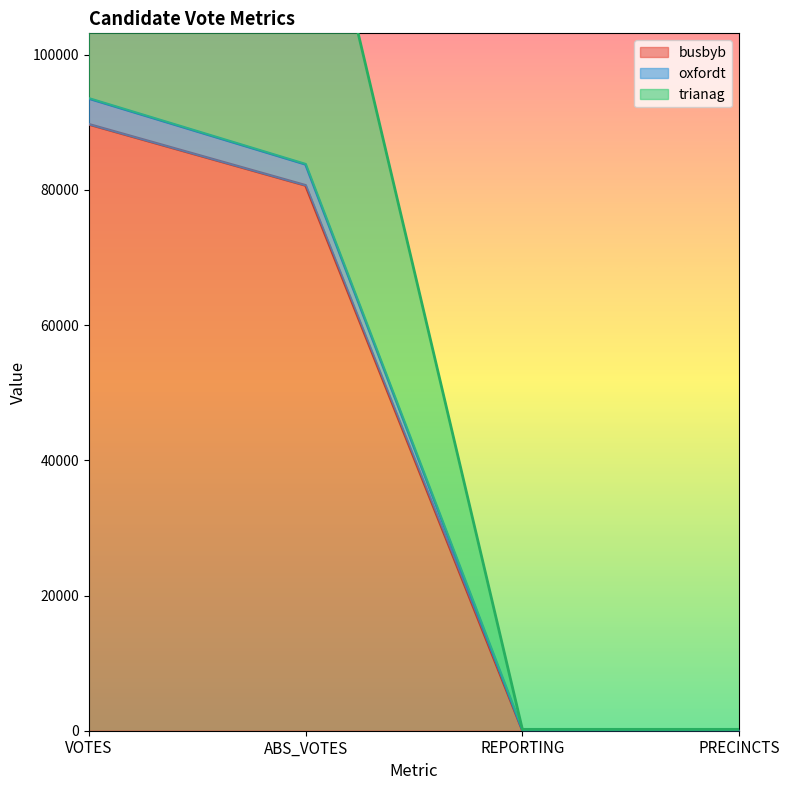

Which has a higher value, VOTES or PRECINCTS?

VOTES